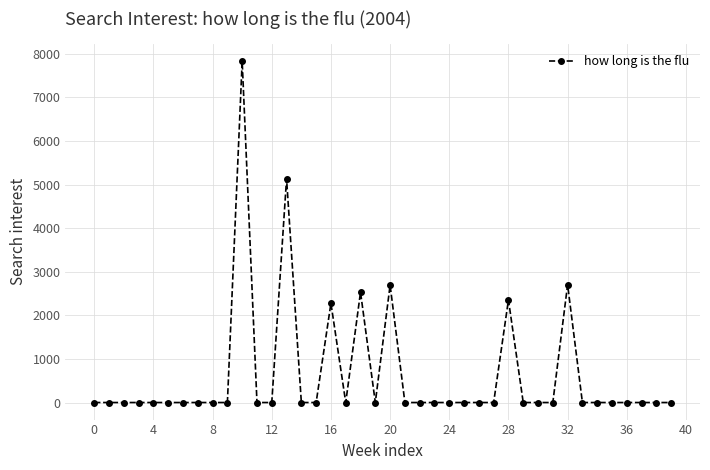

What is the difference between the second highest and second lowest values?

5134.0